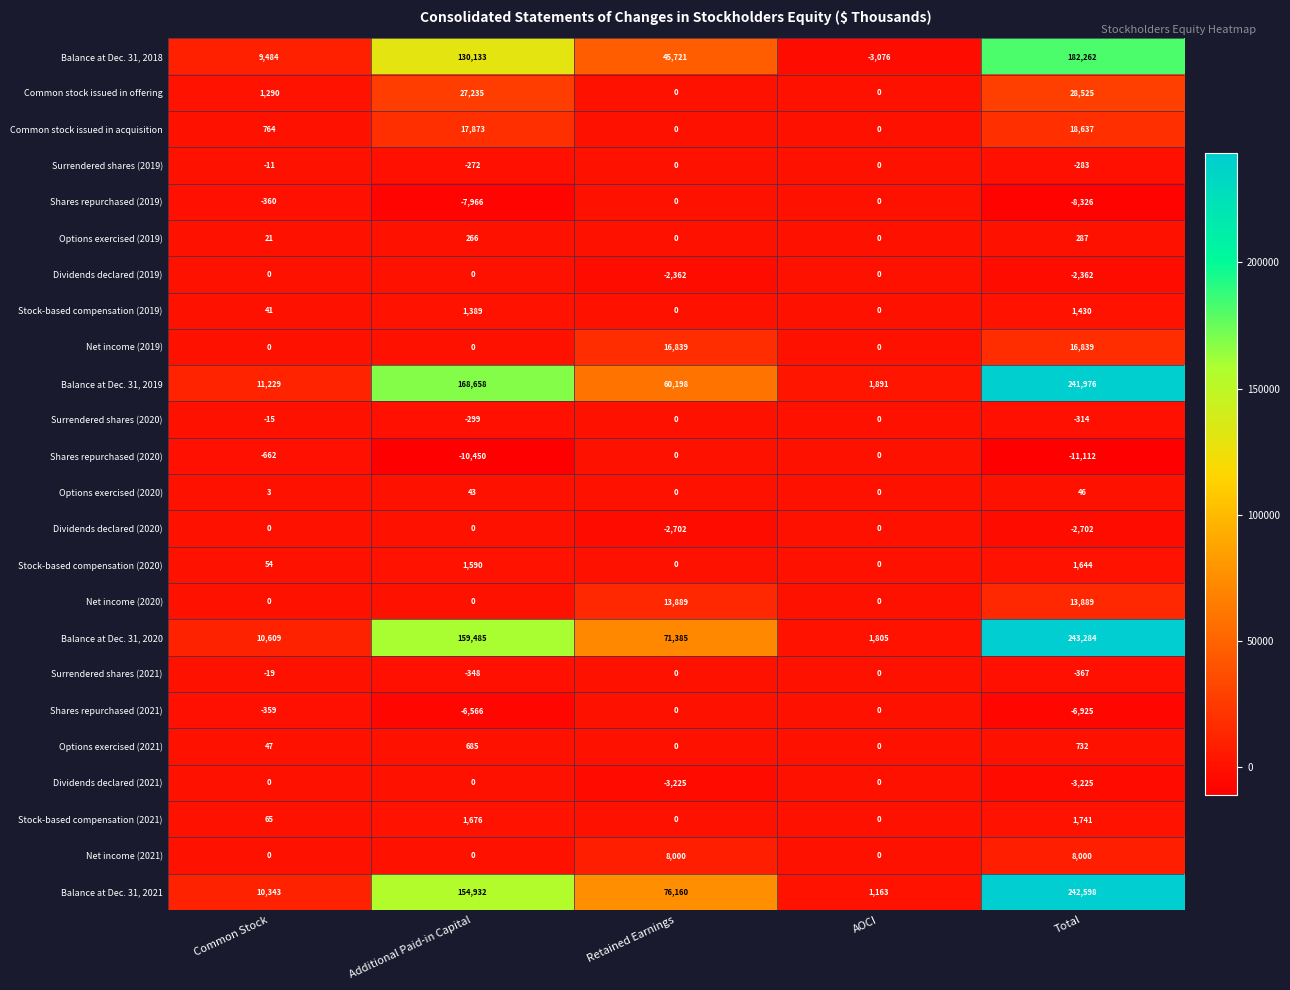

What is the greatest value displayed?

243284